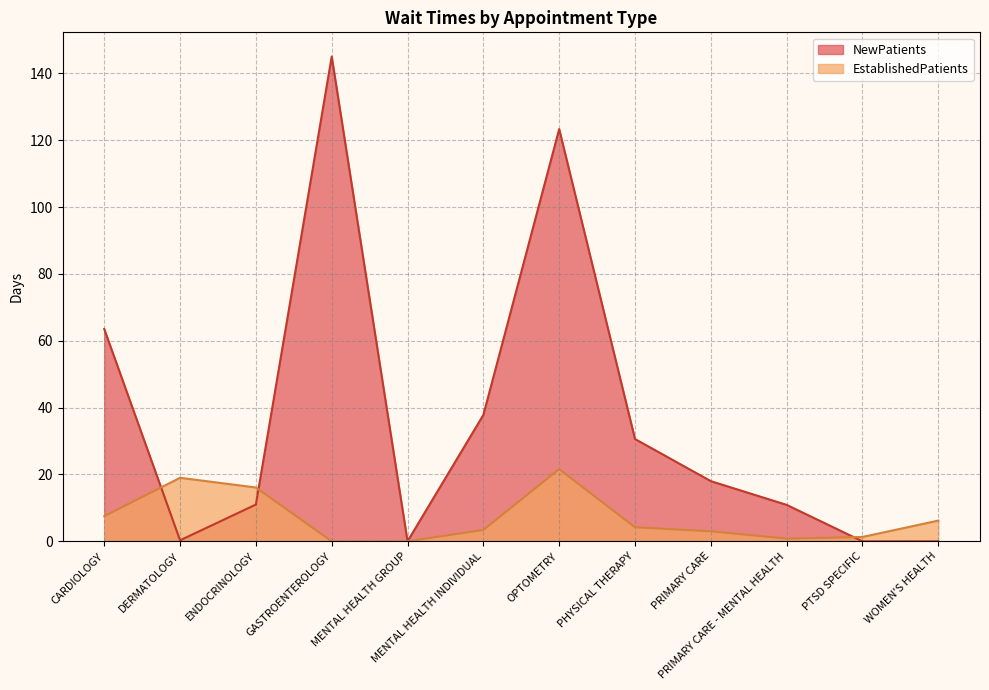

How many interior local peaks does the NewPatients series have?

2